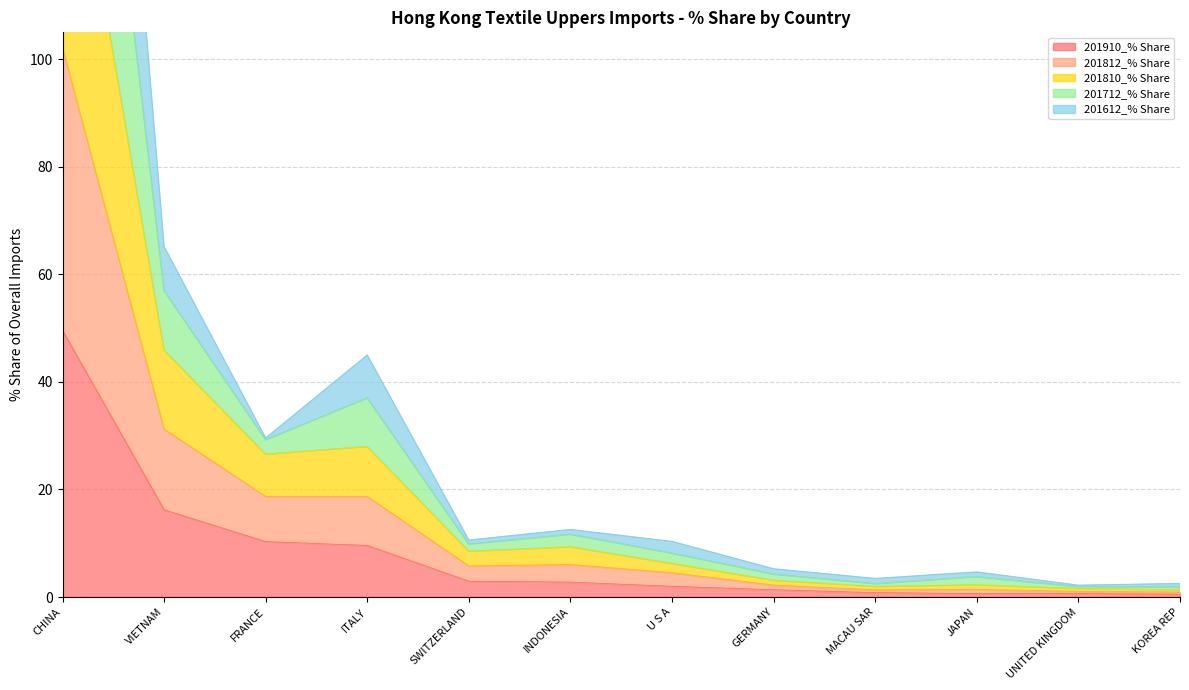

True or false: 201810_% Share has more than 0 points higher than both neighbors.

True